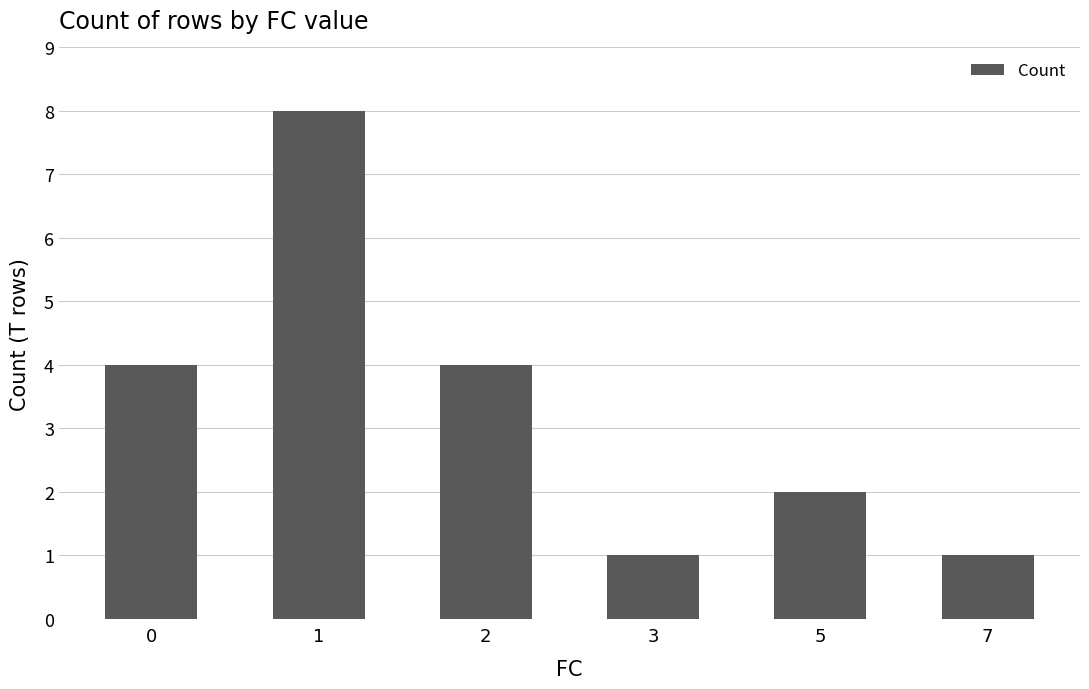

True or false: the data shows 6 at 0.

False